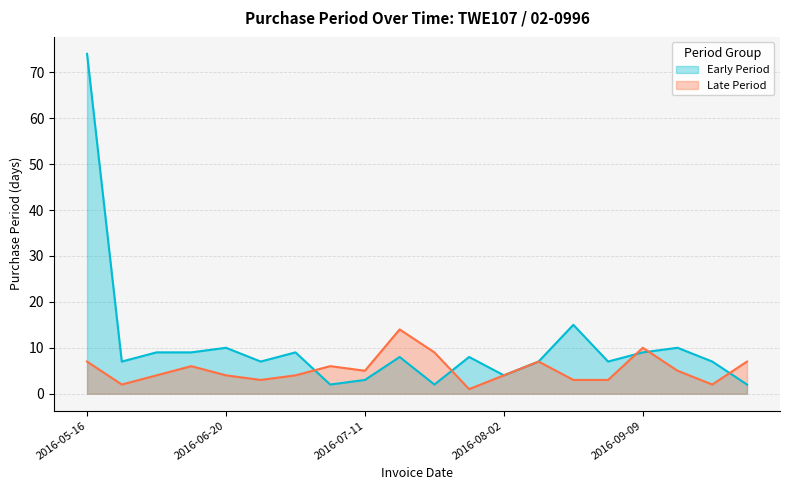

What is the average value?

10